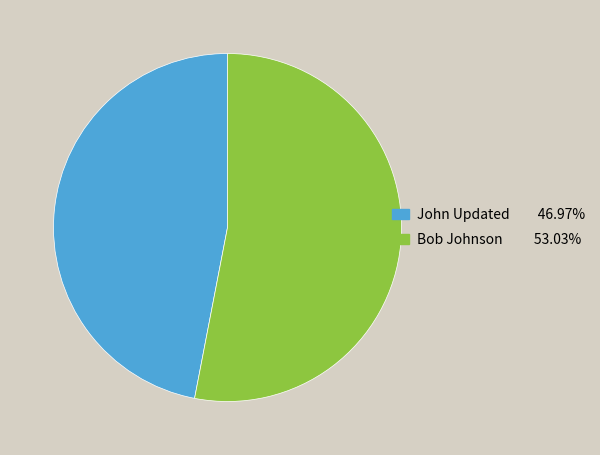

Is there any slice that represents more than half of the pie?

Yes